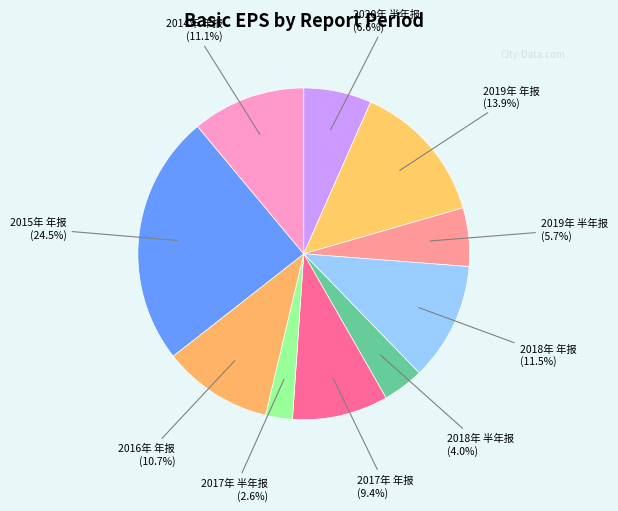

Do 2020年 半年报 and 2015年 年报 together represent more than half of the pie?

No